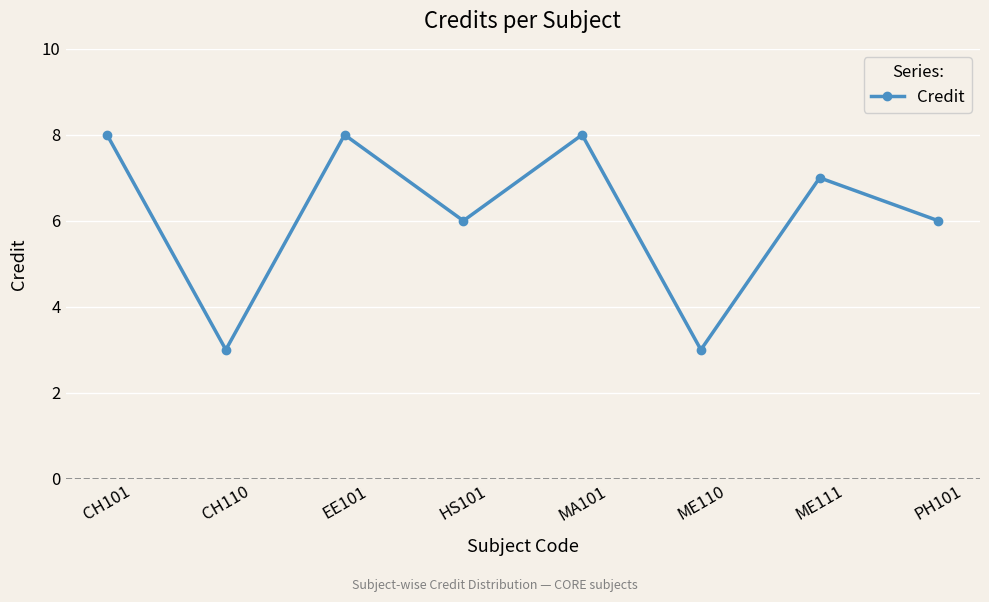

Which has a higher value, PH101 or MA101?

MA101